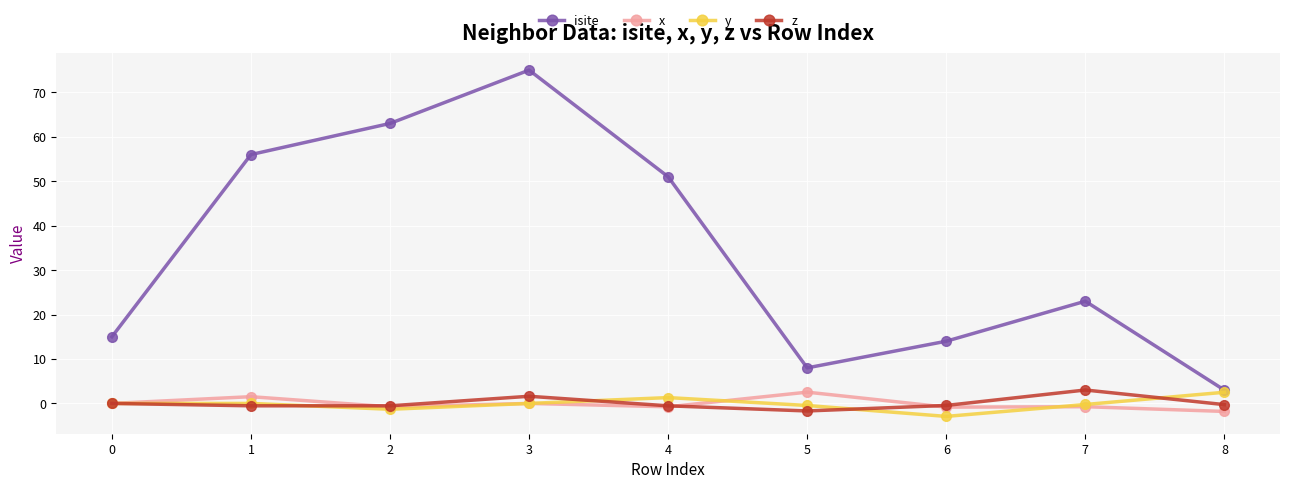

What is the maximum value shown in the chart?

75.0